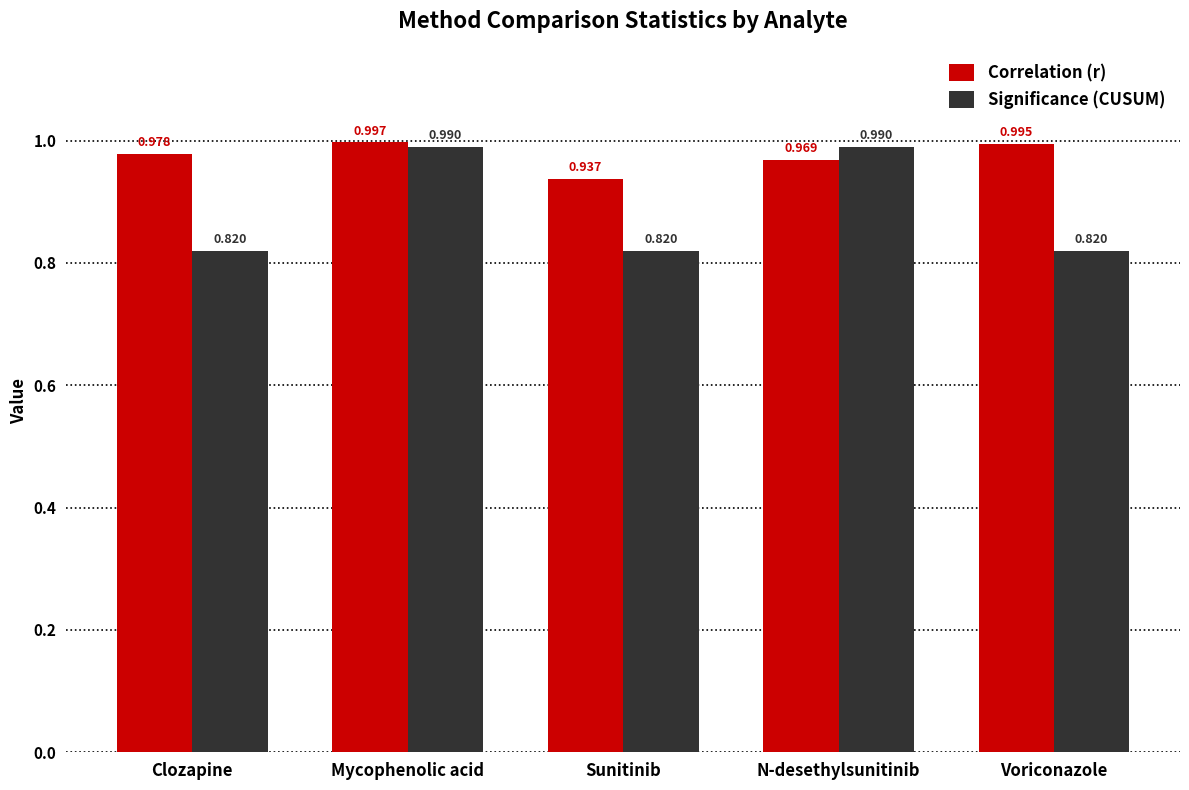

Which category has the highest value across all series?

Mycophenolic acid